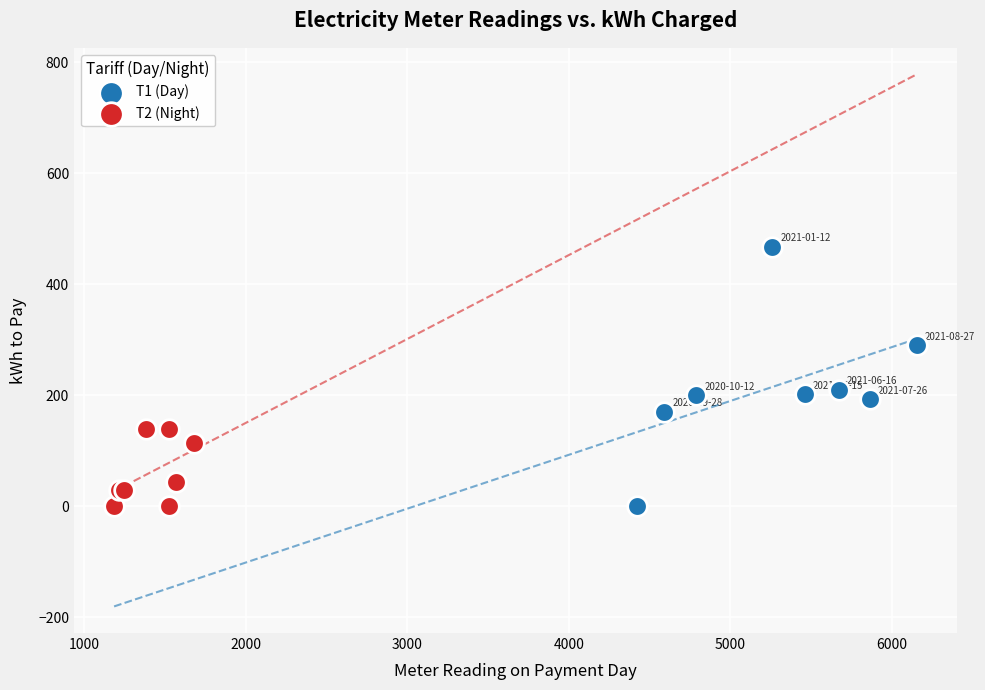

Which series has the widest spread of Y values?

T1 (Day)